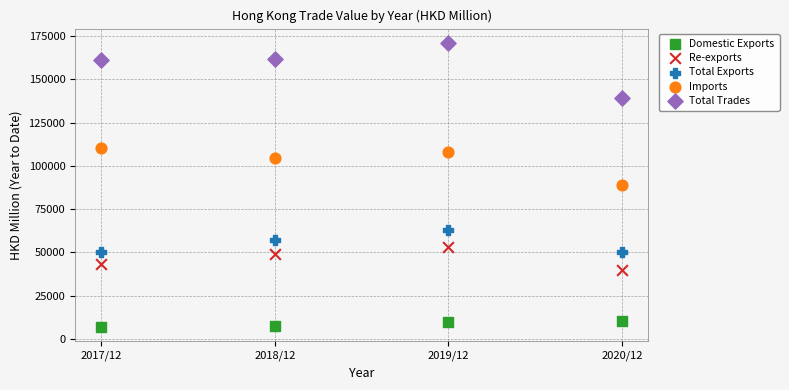

What are all the series names shown in the legend?

Domestic Exports, Re-exports, Total Exports, Imports, Total Trades